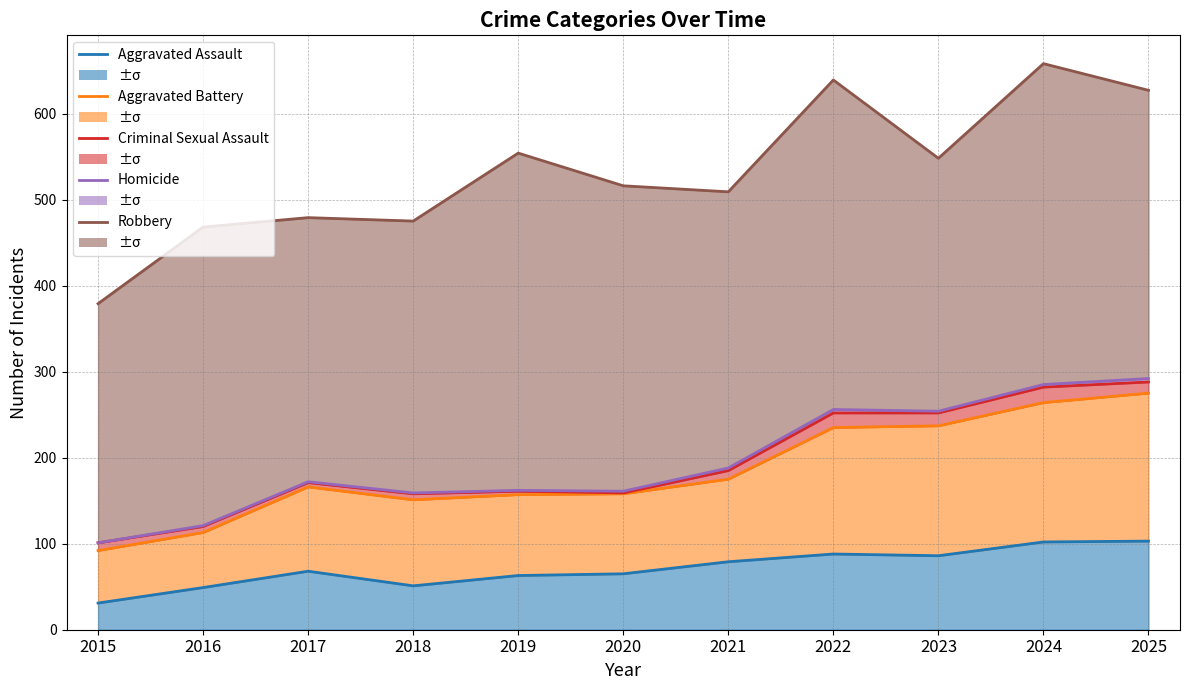

Does the chart display data point markers on the line(s)?

No